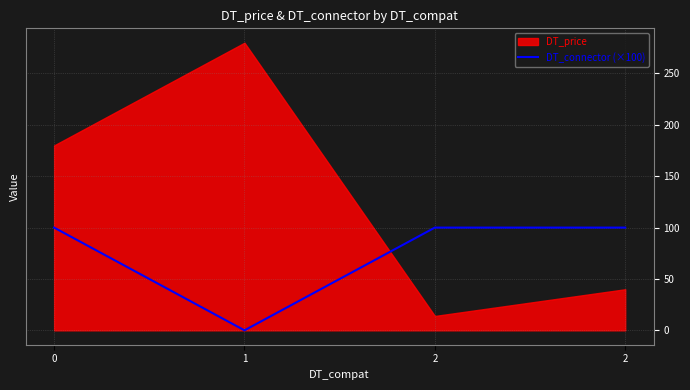

True or false: the data shows 167 at 2.

False